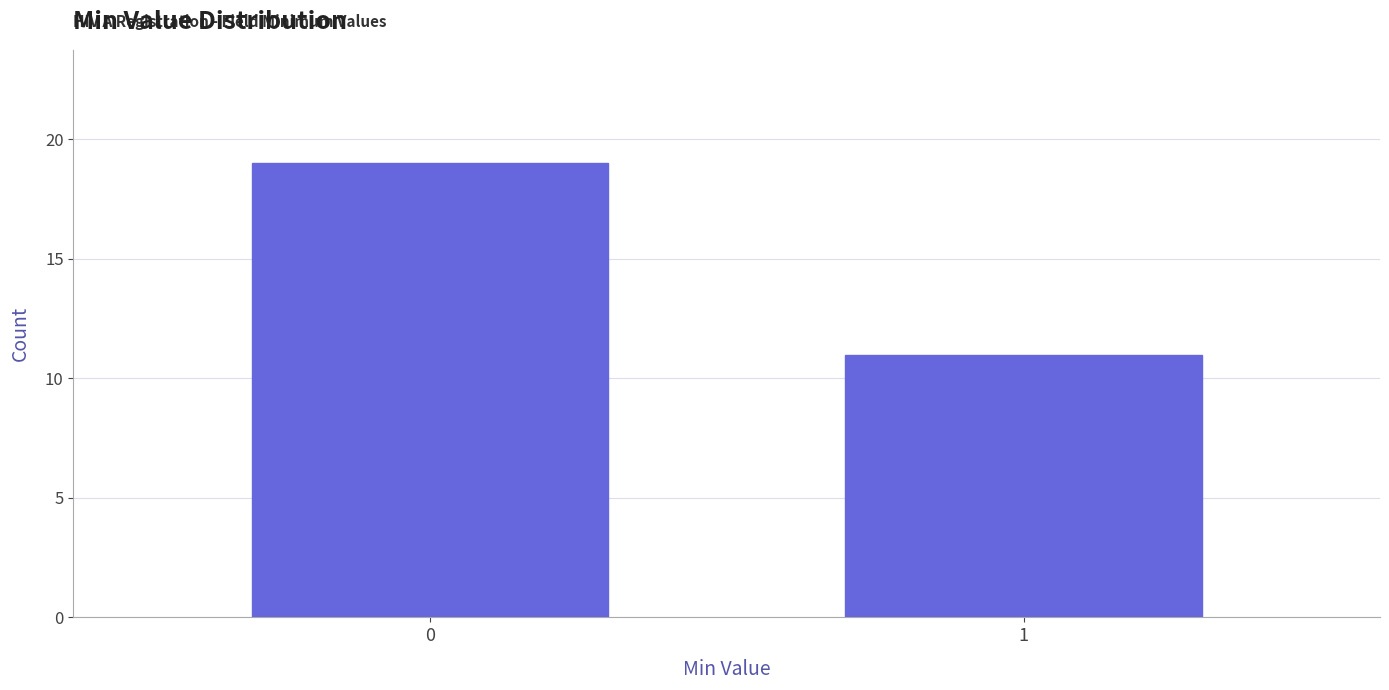

Reading left to right, extract all data points from this chart.

19	11